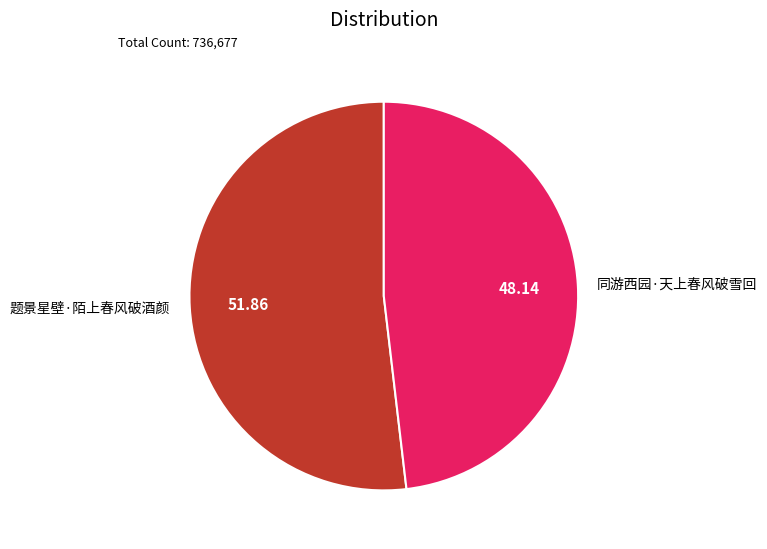

Do 同游西园·天上春风破雪回 and 题景星壁·陌上春风破酒颜 together represent more than half of the pie?

Yes